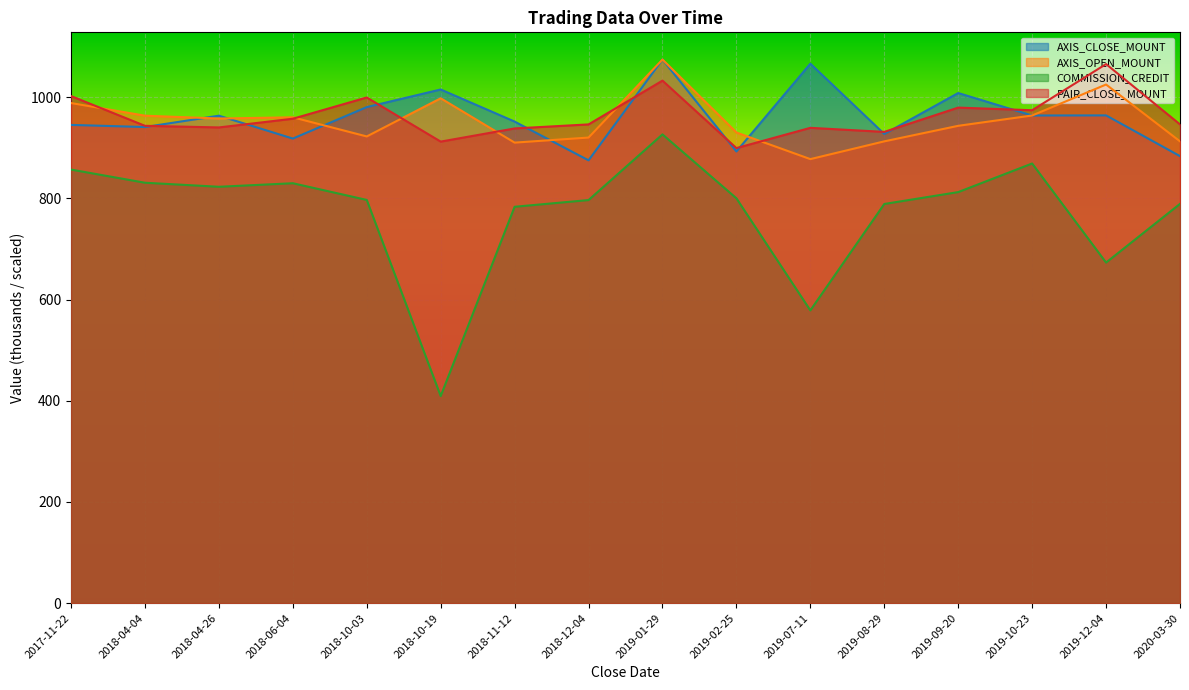

Reading left to right, what are all the values shown in this chart?

AXIS_CLOSE_MOUNT: 945.0	940.8	963.2	918.0	980.2	1015.0	951.6	875.0	1074.2	892.5	1066.0	927.1	1008.0	963.6	963.8	883.3
AXIS_OPEN_MOUNT: 988.2	963.2	957.6	960.0	922.2	997.6	910.0	920.0	1074.2	930.0	877.4	912.5	943.2	963.6	1024.8	912.5
COMMISSION_CREDIT: 856.8	830.8	822.8	829.8	796.8	409.2	783.2	796.5	926.2	800.0	578.5	788.8	812.2	868.8	673.0	789.0
PAIR_CLOSE_MOUNT: 1002.0	943.2	940.0	957.2	999.2	912.0	938.0	946.0	1032.5	899.2	939.2	931.2	979.2	974.0	1065.2	946.0